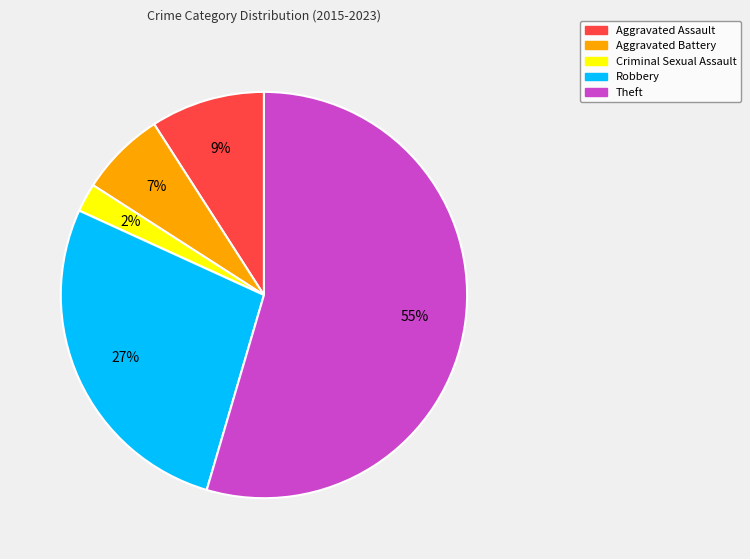

Which category accounts for the majority?

Theft